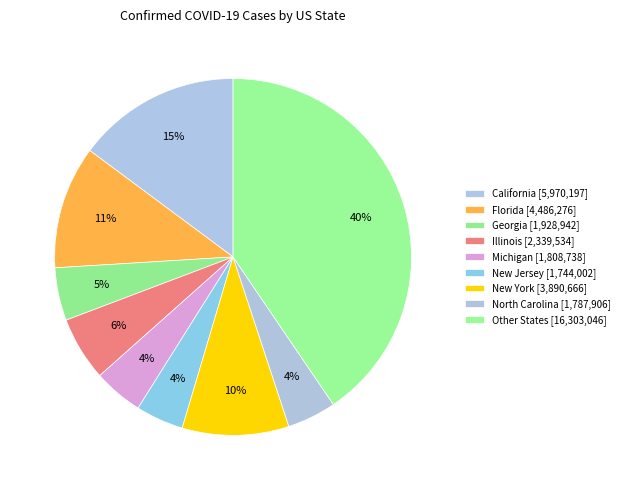

How many segments does this pie chart have?

9